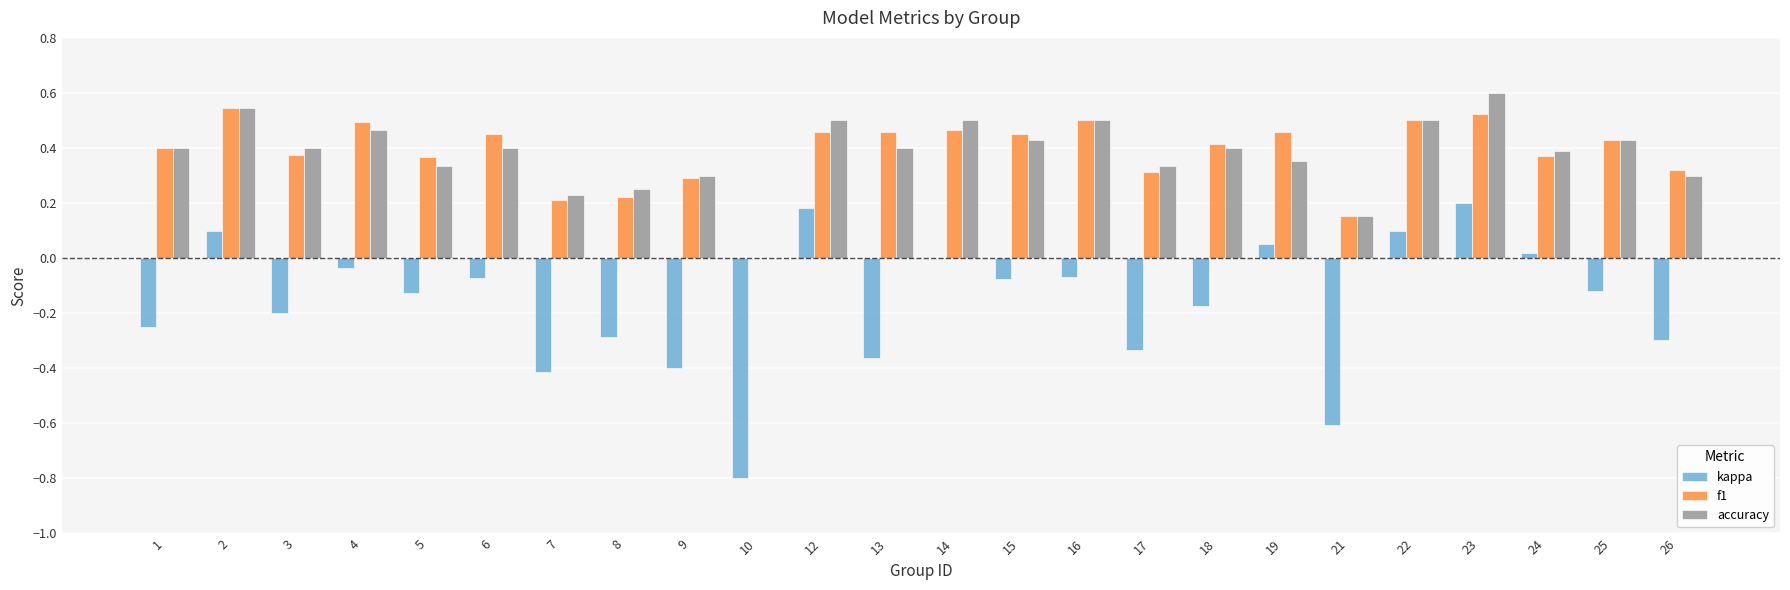

What is the sum of all accuracy values?

9.1